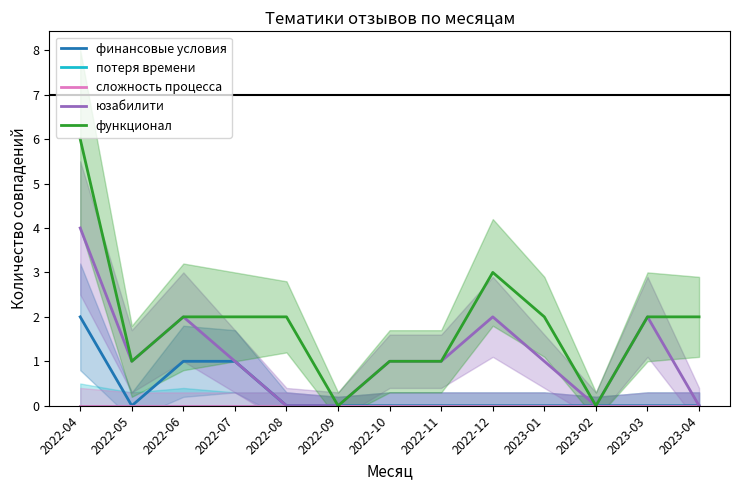

True or false: потеря времени and финансовые условия cross at least once.

False